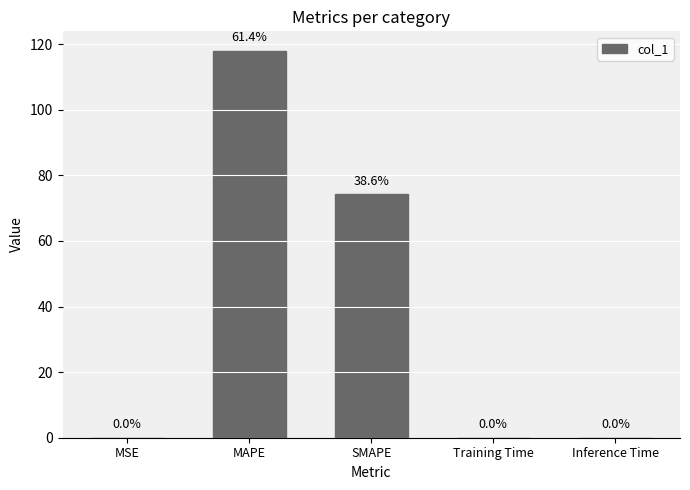

True or false: the data shows 0.0 at MSE.

True